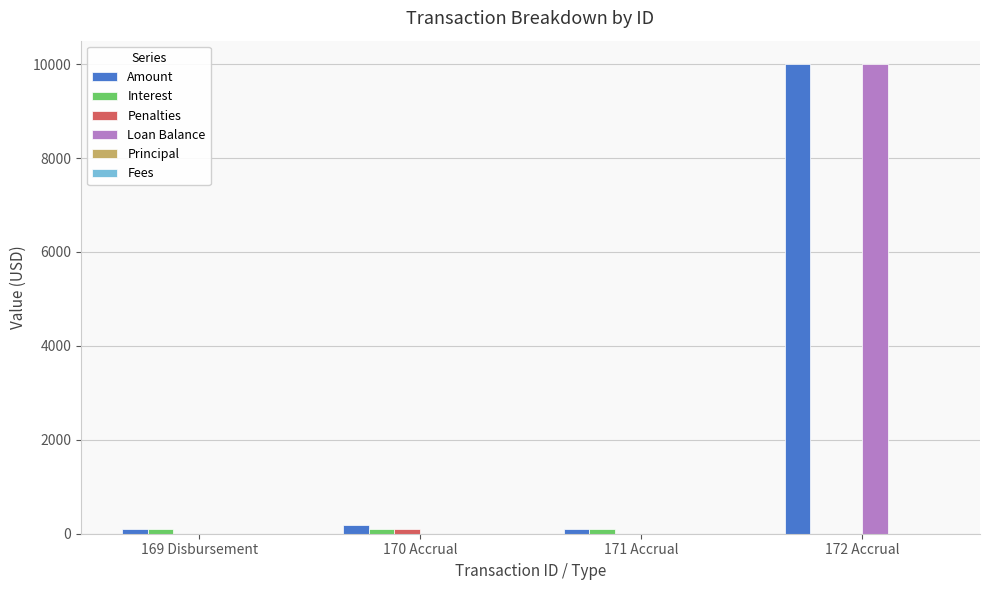

At which category is the sum across all series the highest?

172 Accrual